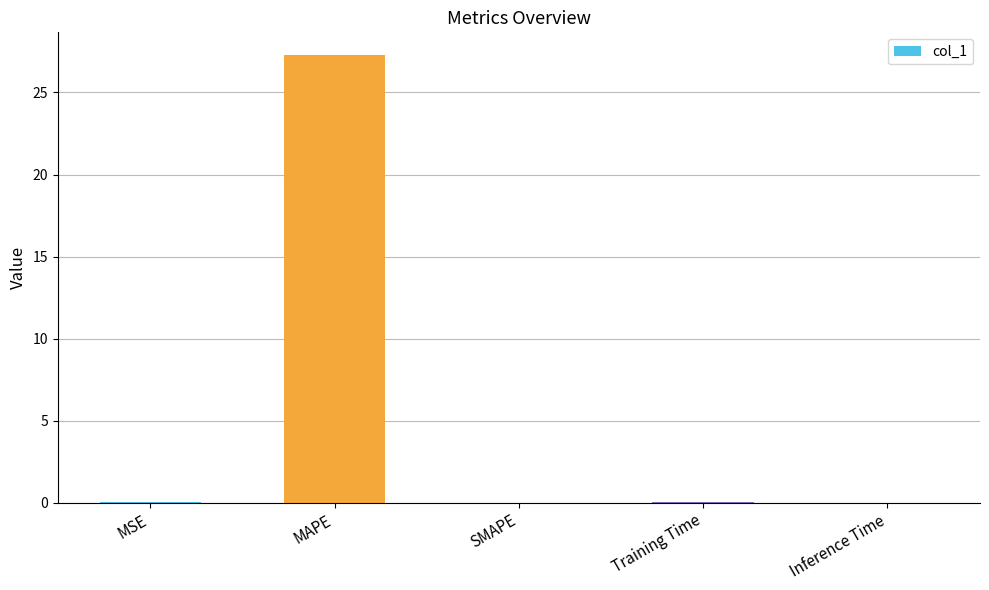

What is the difference between the values at MAPE and SMAPE?

27.3